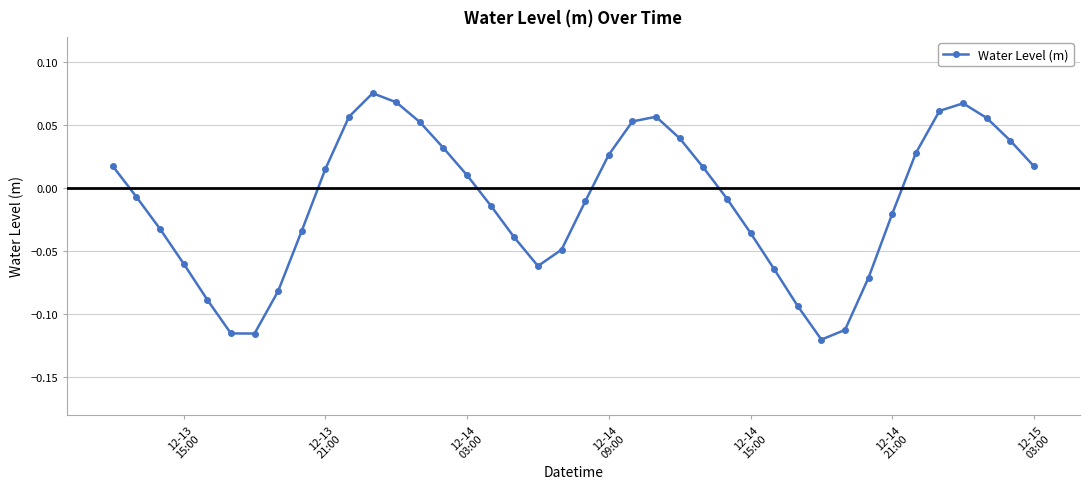

How many points are higher than both their immediate neighbors (excluding endpoints)?

3